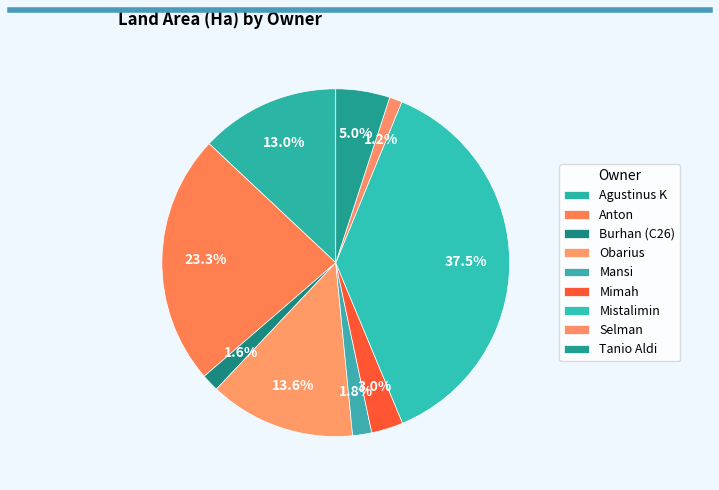

How many segments does this pie chart have?

9